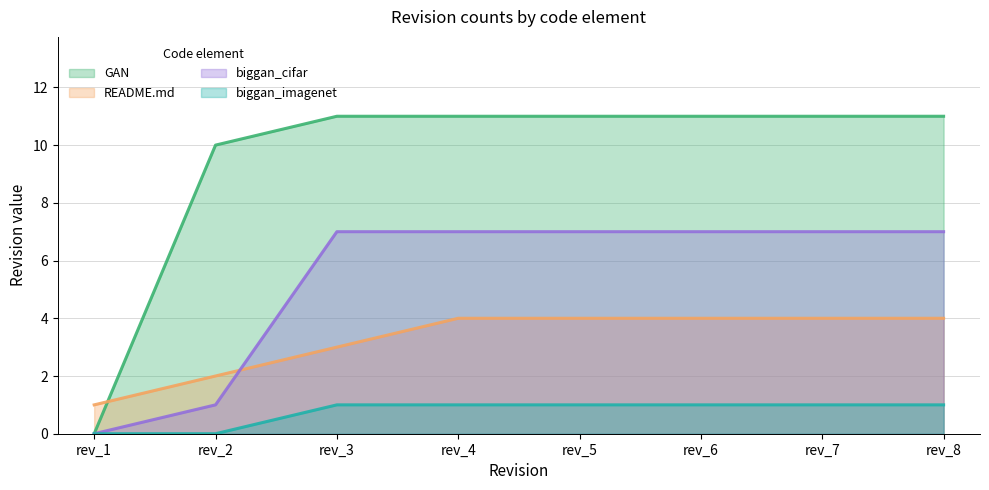

True or false: GAN has more than 0 points higher than both neighbors.

False